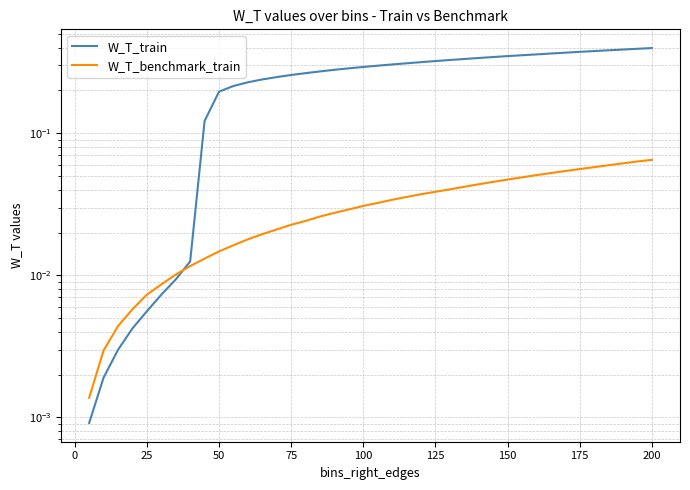

True or false: W_T_benchmark_train has a value of 0.1 at 26.

False